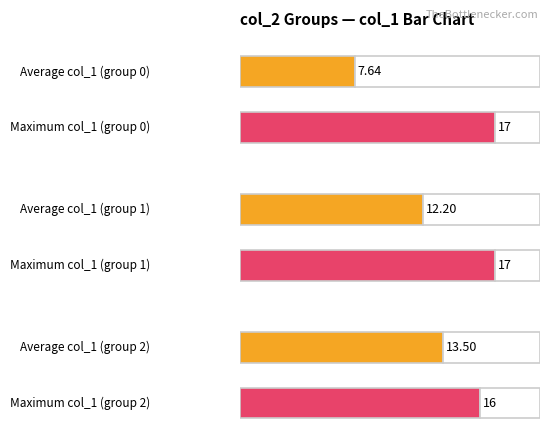

What are all the series names shown in the legend?

Average col_1, Maximum col_1